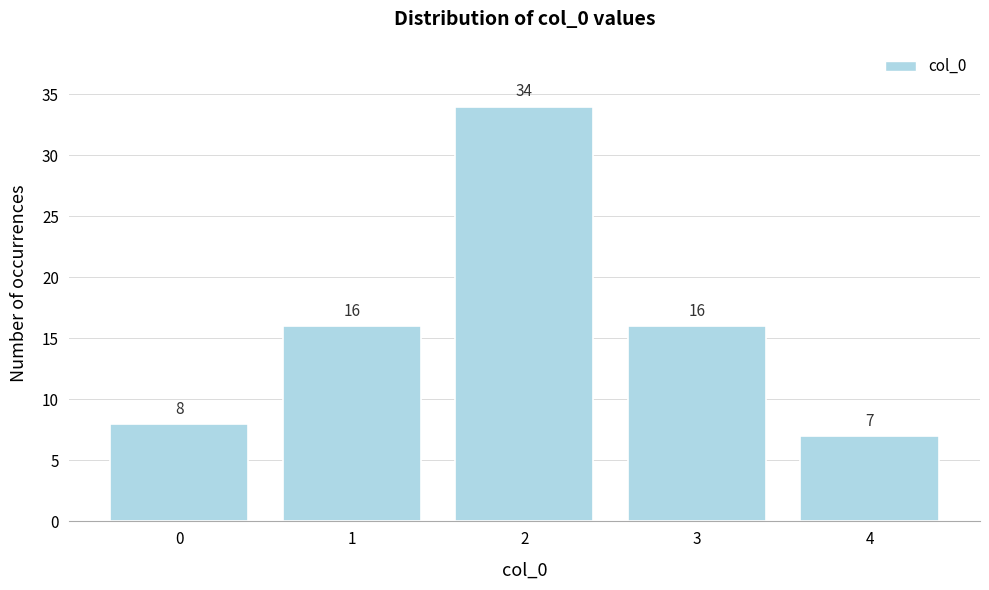

Reading left to right, transcribe all the data shown in this chart.

8	16	34	16	7